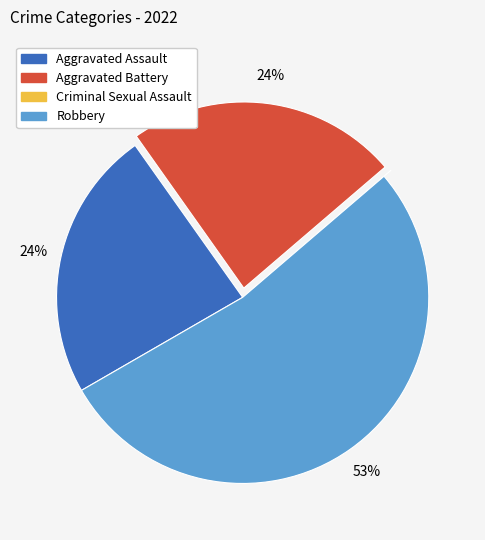

The Robbery slice represents 53% of the pie. True or false?

True